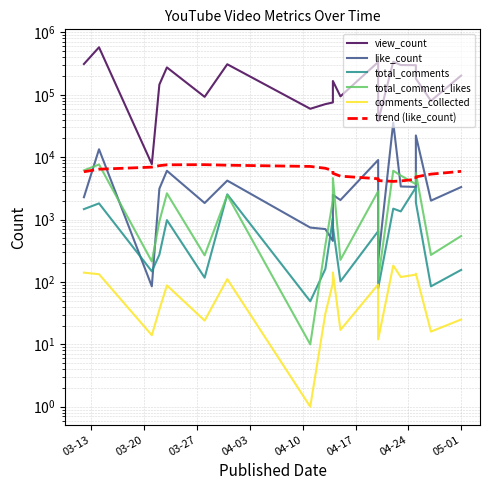

True or false: view_count and total_comments intersect in this chart.

False